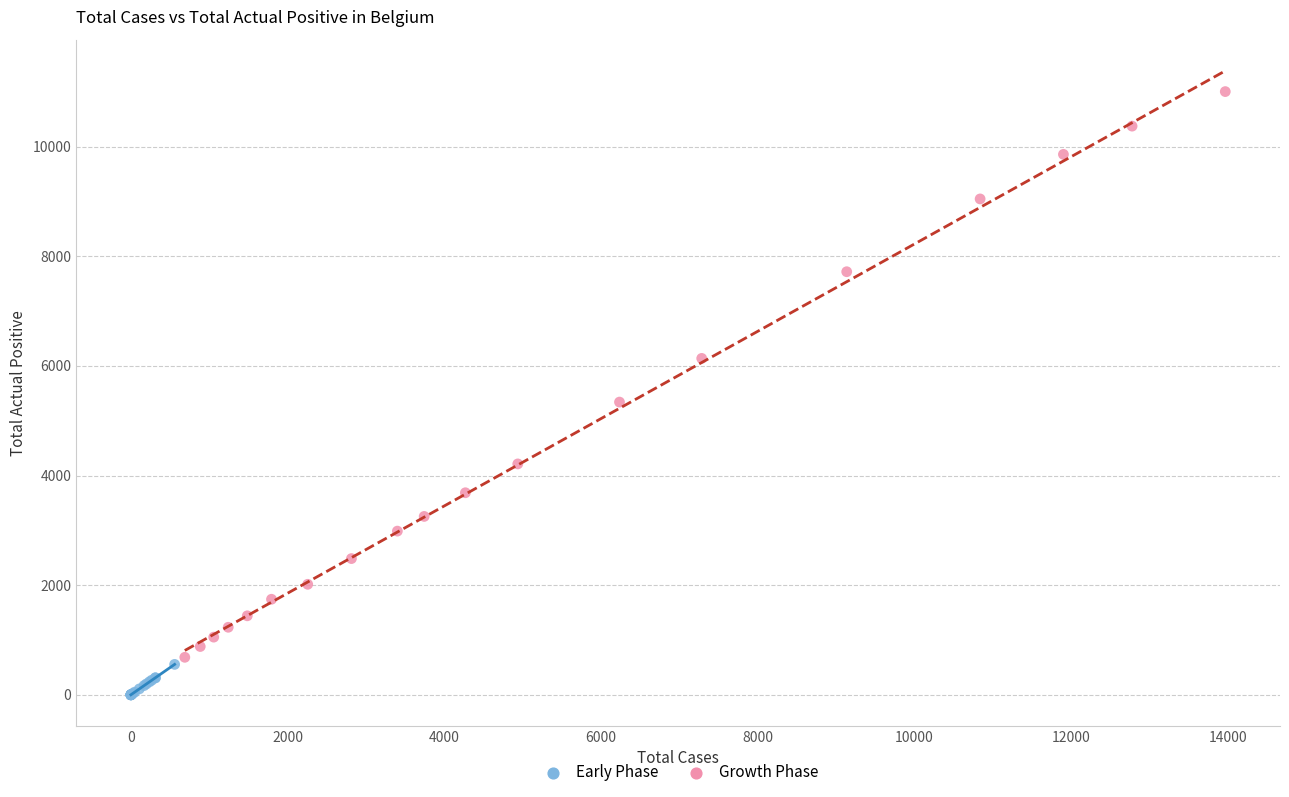

Which series has the widest spread of Y values?

Growth Phase